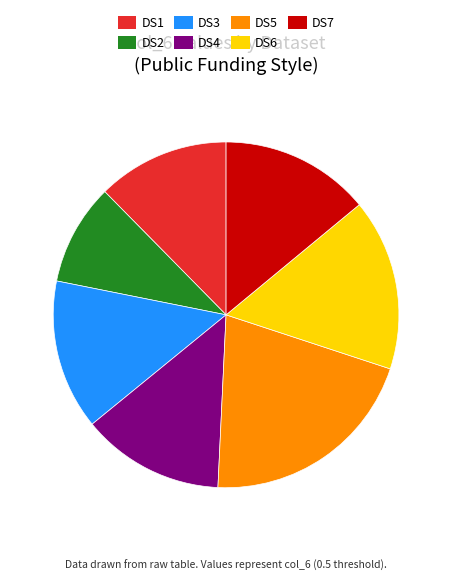

Between DS3 and DS1, which is larger?

DS3